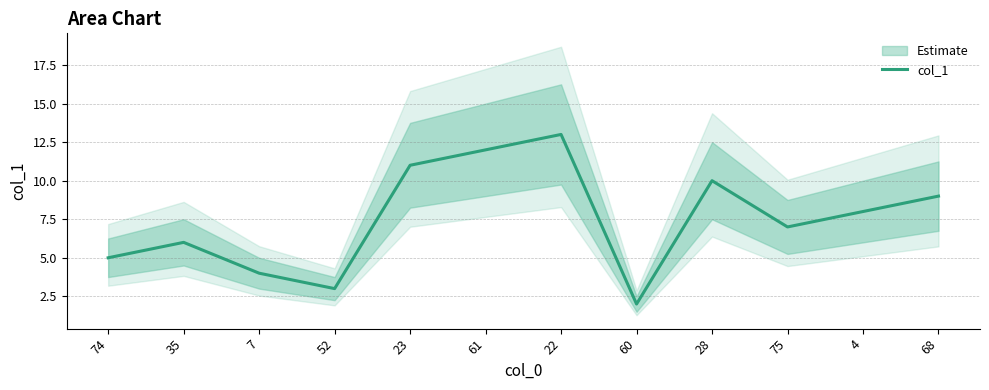

Count the number of categories in the chart.

12